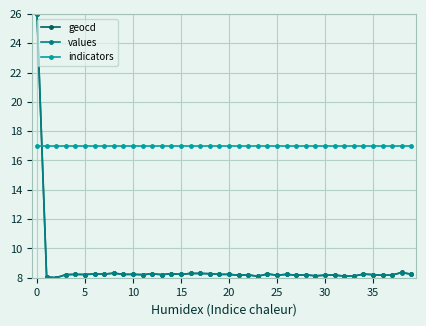

True or false: values has more than 0 interior local peaks.

True